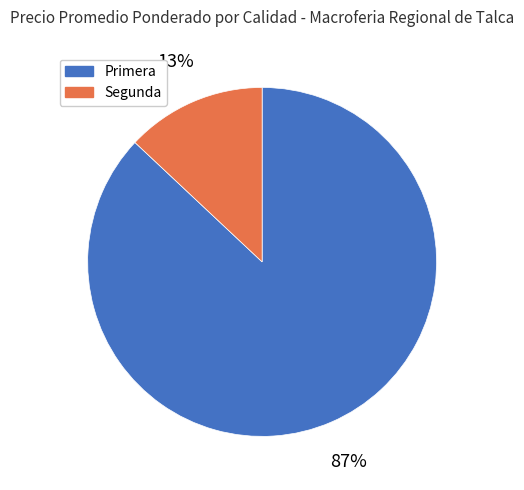

Is it true that Primera is 87% of the pie?

True